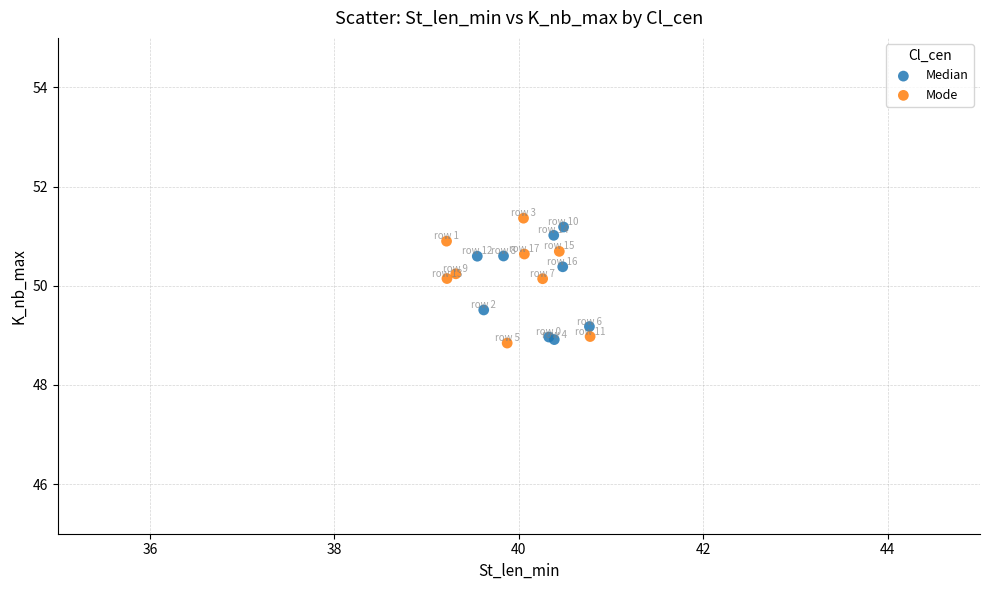

Which series reaches the maximum Y coordinate?

Mode